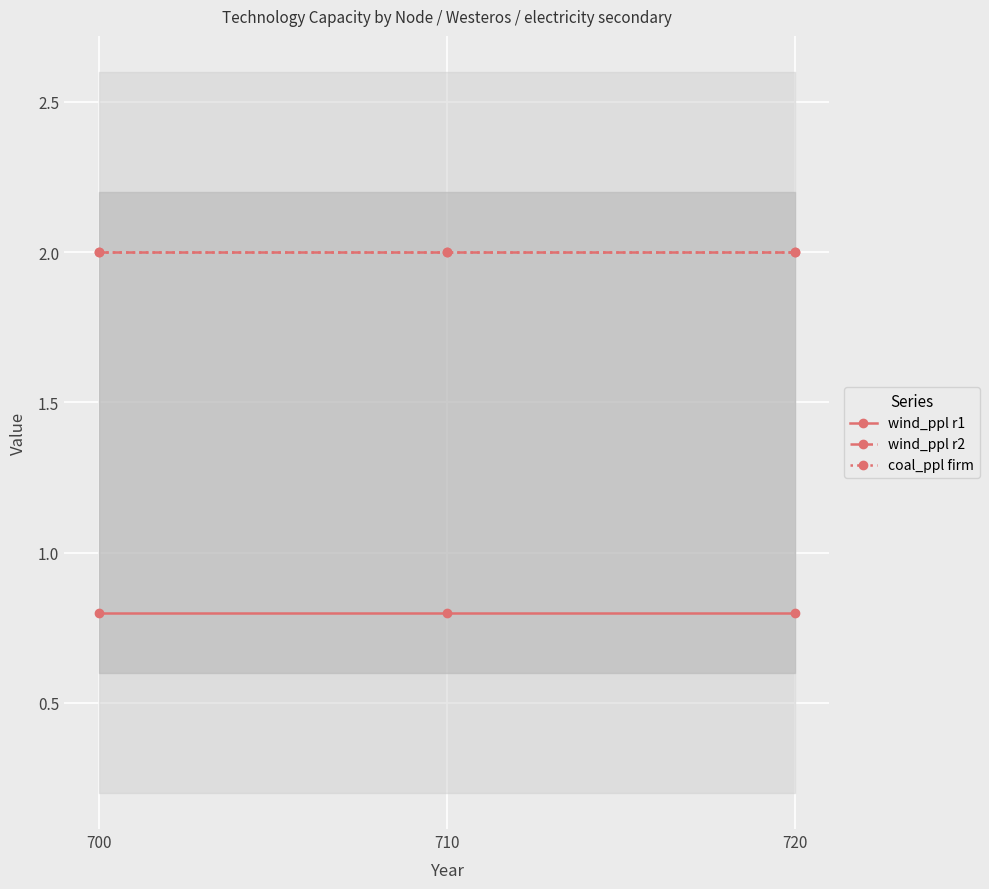

Is the value of coal_ppl firm at 710 greater than the value of wind_ppl r2 at 720?

No